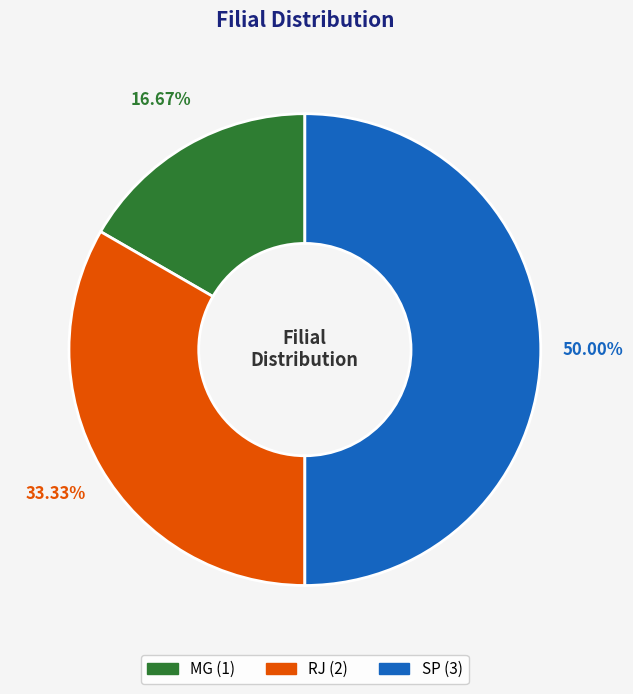

To the nearest percent, what portion does SP represent?

50%